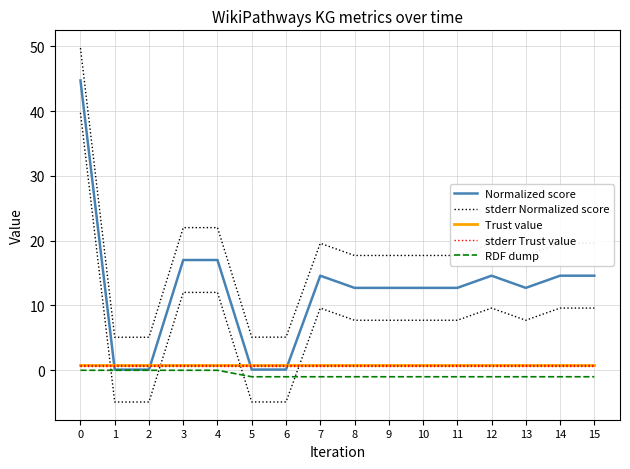

True or false: Trust value and stderr Trust value cross at least once.

False